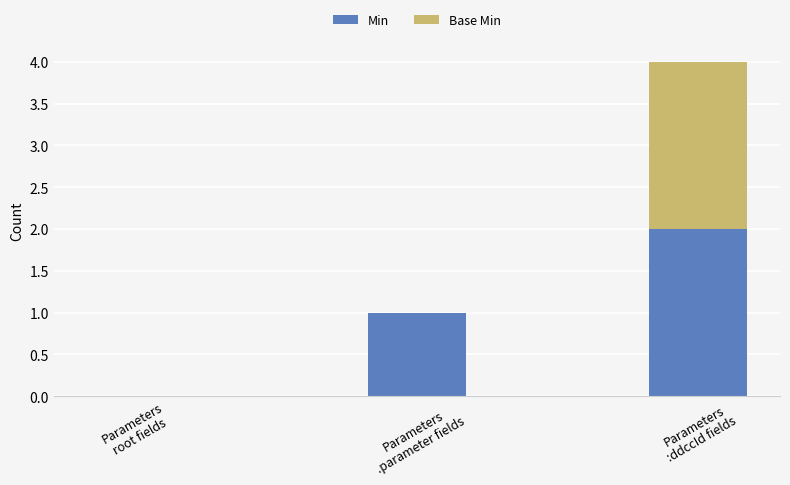

How many values in Min are above zero?

2